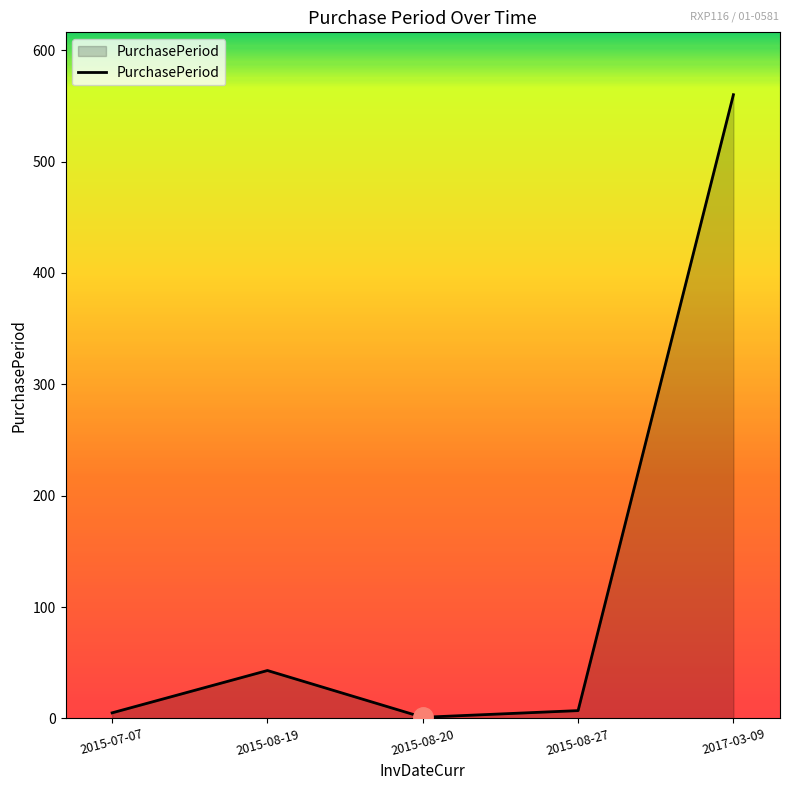

Where is the data nearest to the value 280?

2015-08-19